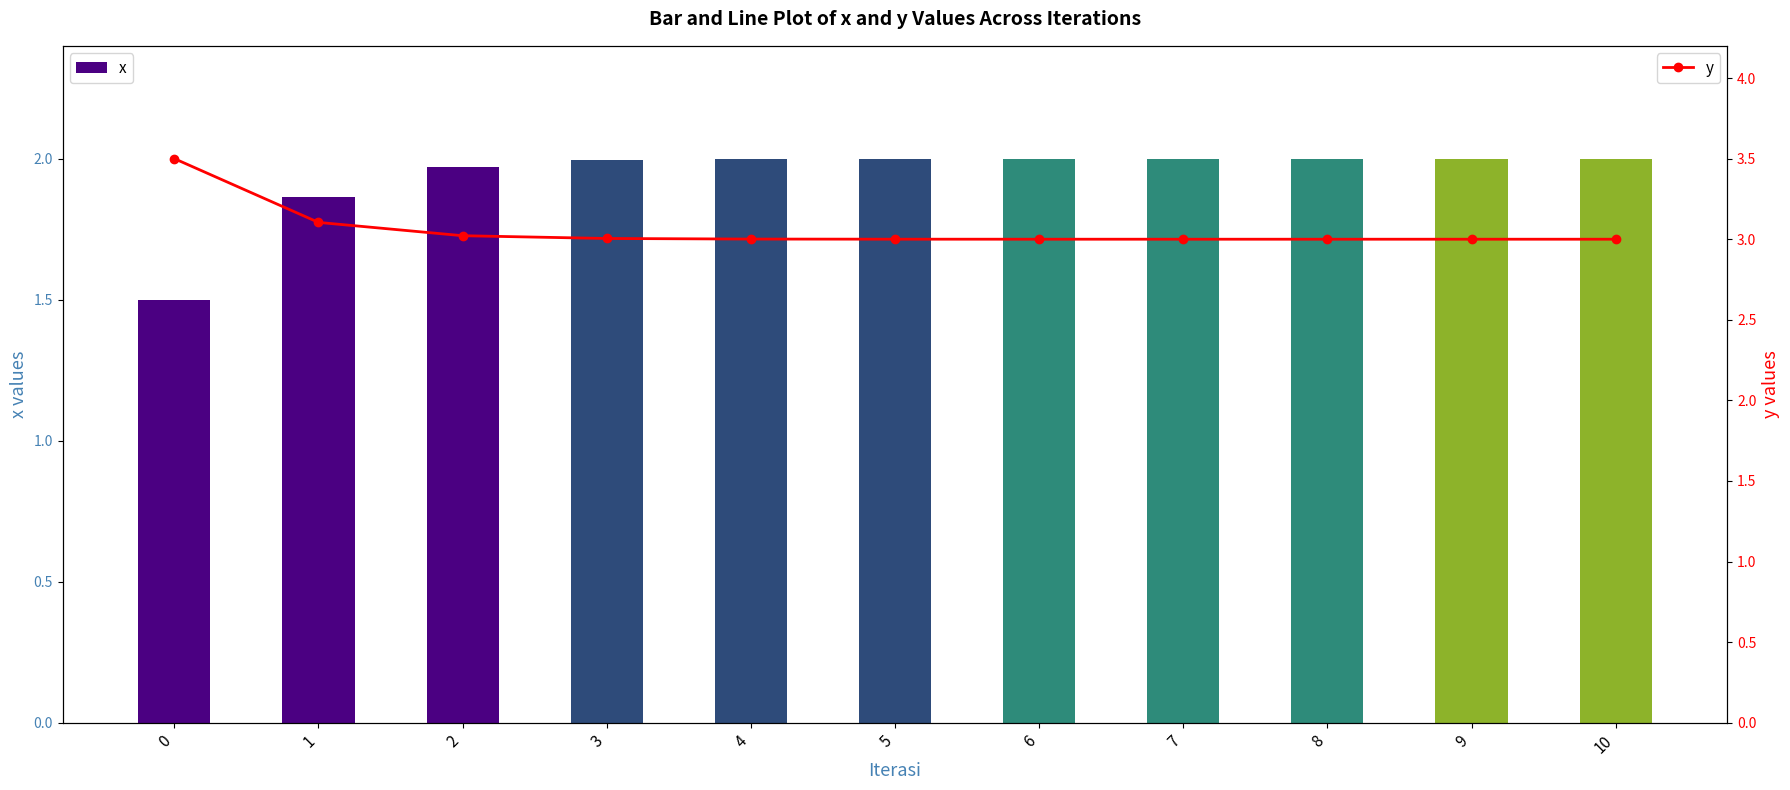

The x series shows 2.0 at 10. True or false?

True